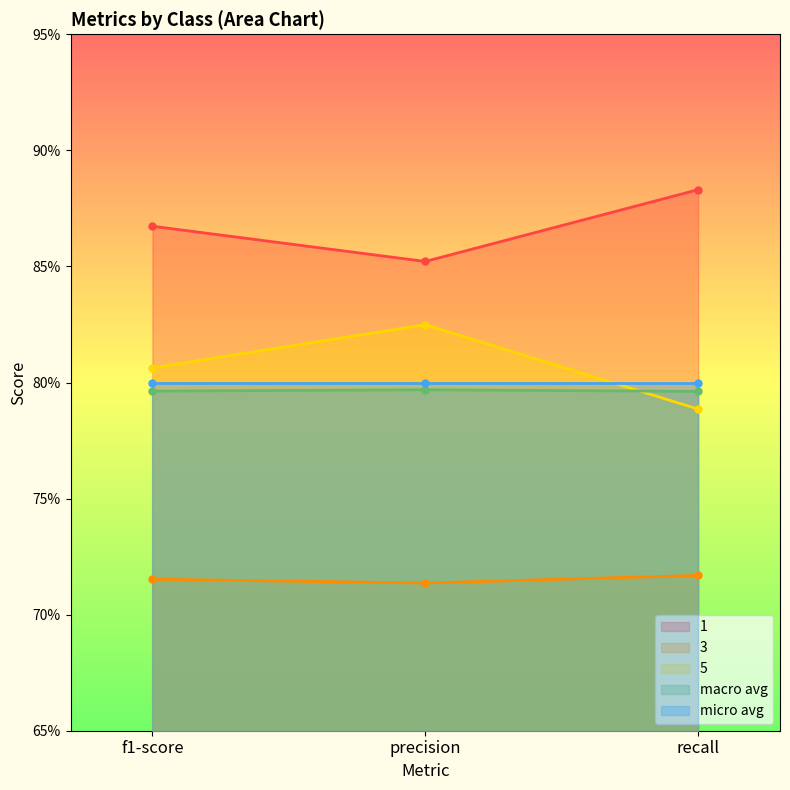

What are all the series names shown in the legend?

1, 3, 5, macro avg, micro avg